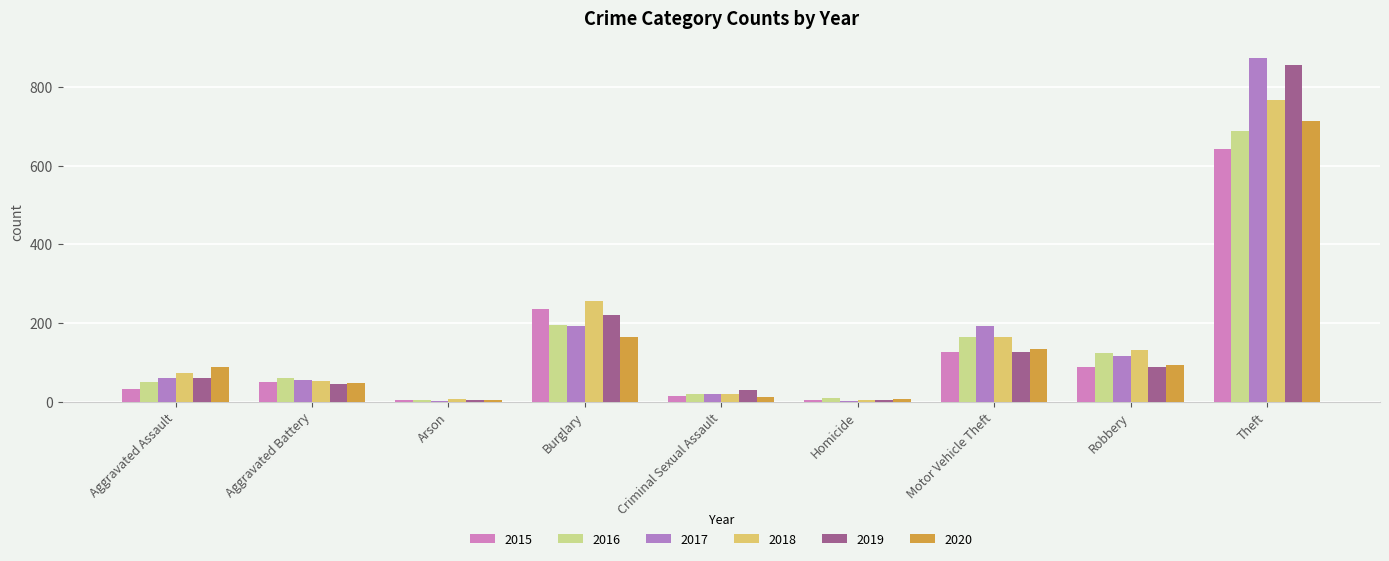

Count the number of categories in the chart.

9